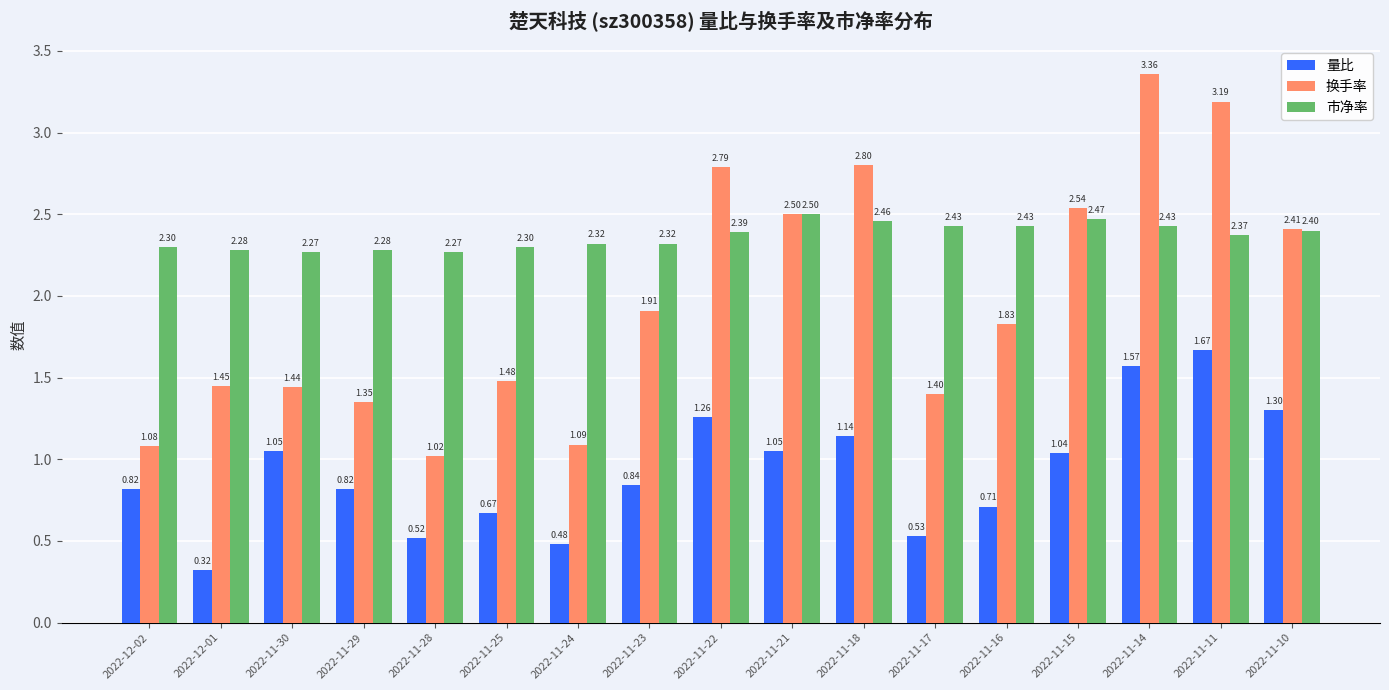

What is the sum of all 换手率 values?

33.6